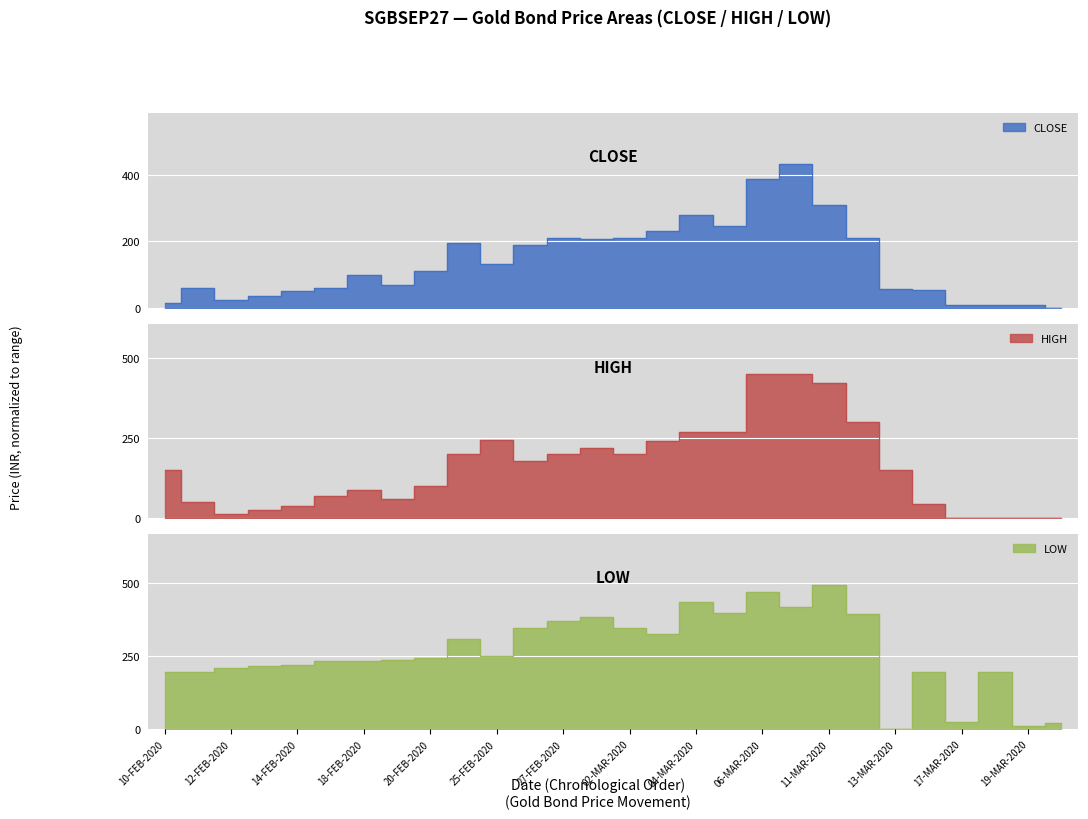

In LOW, how many points are higher than both neighbors (excluding endpoints)?

7